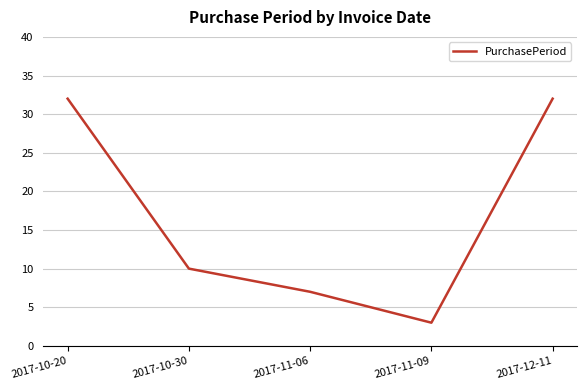

Reading left to right, extract all data points from this chart.

2017-10-20=32	2017-10-30=10	2017-11-06=7	2017-11-09=3	2017-12-11=32